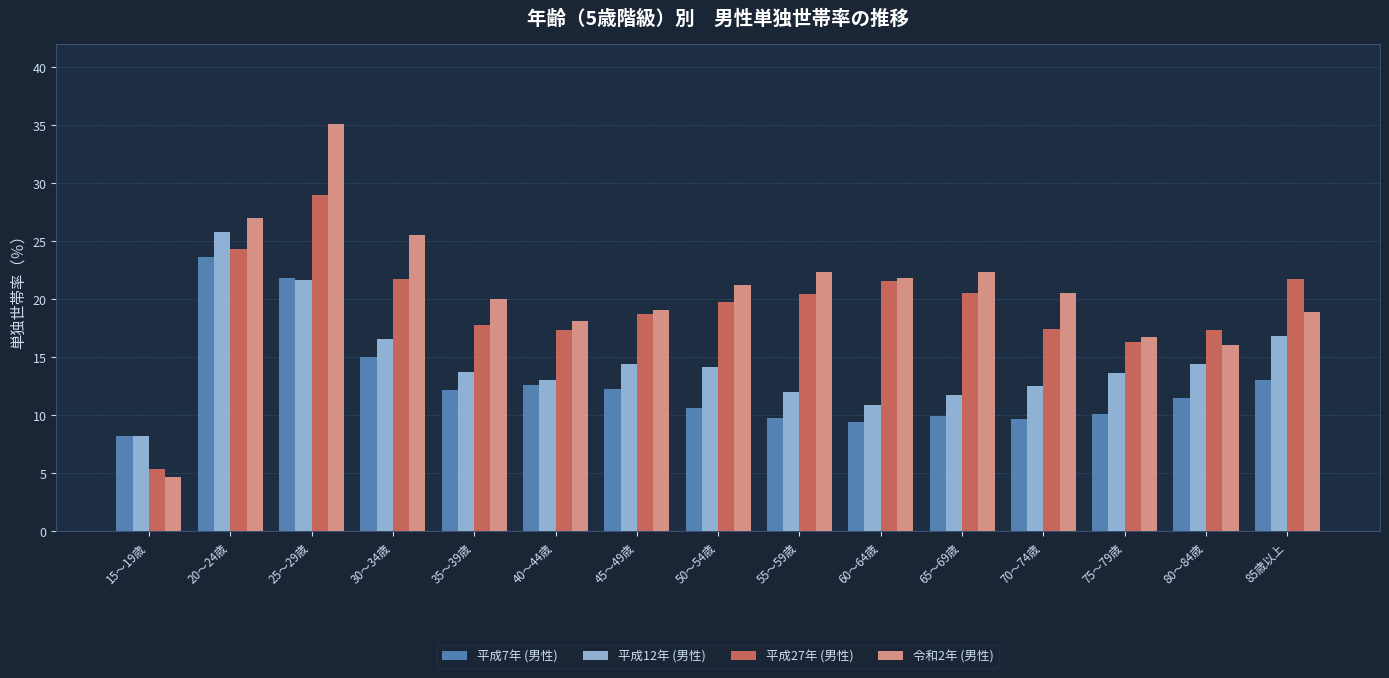

Where does the 平成27年 (男性) series first go above 19?

20～24歳